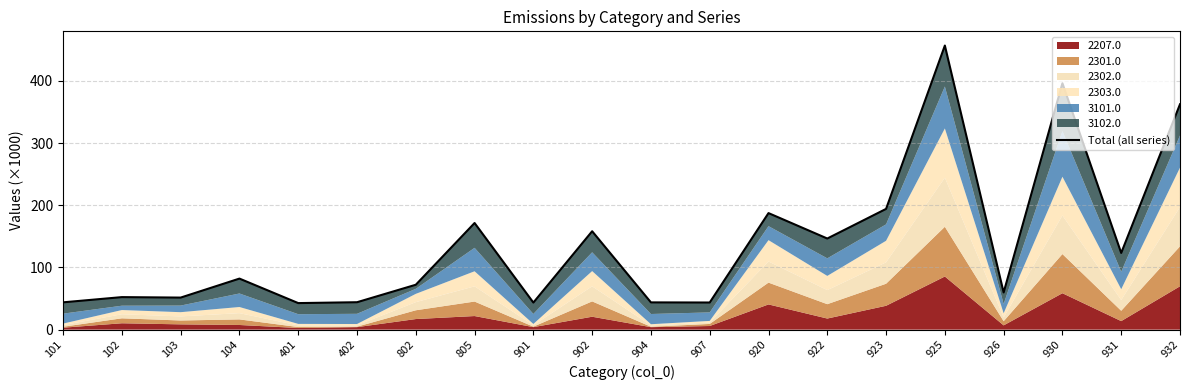

What is the average value?

138.9